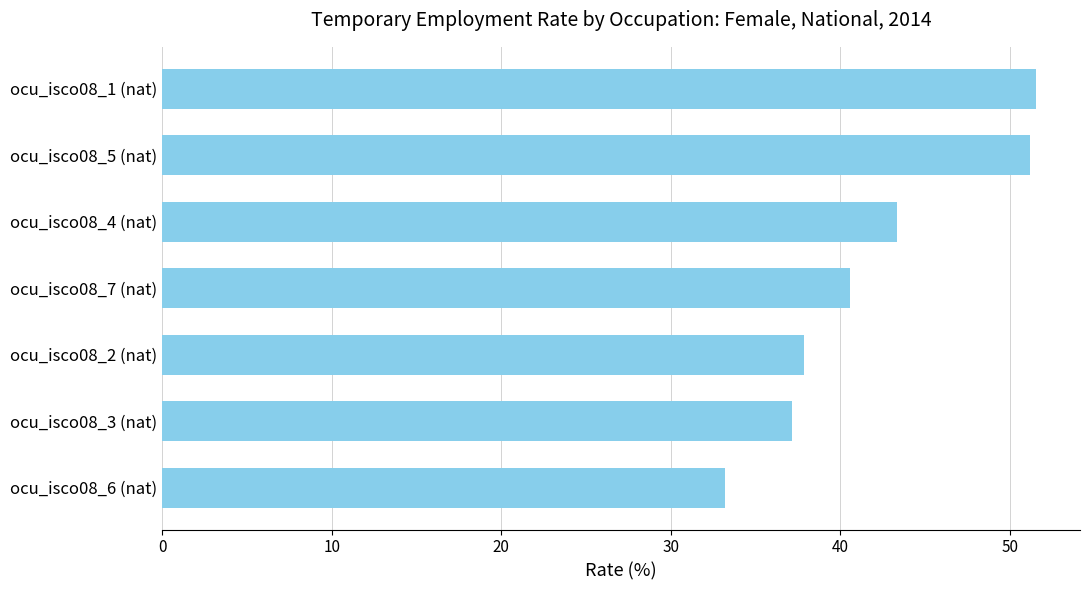

How many data points are less than 40?

3